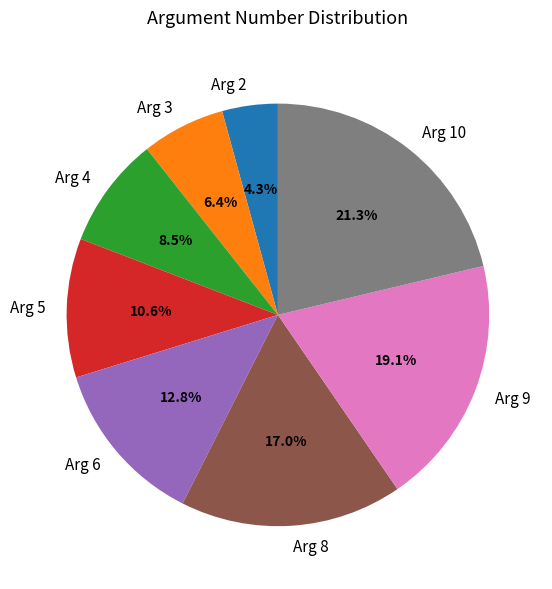

To the nearest percent, what percentage of the pie is Arg 10?

21%